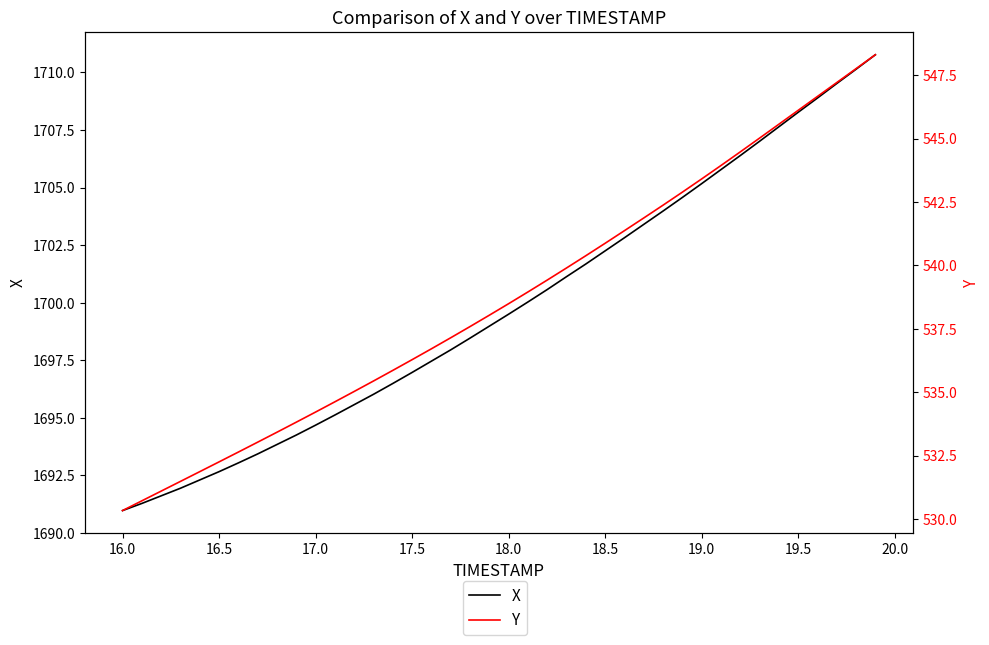

At how many categories does at least one series exceed 851?

40